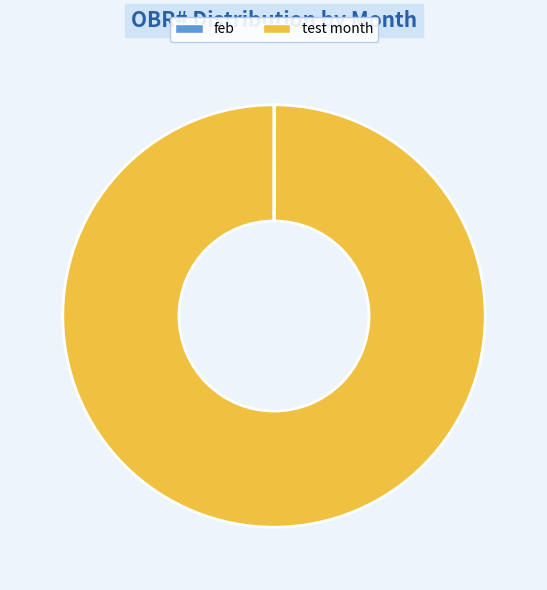

Which slice represents more than half of the pie?

test month